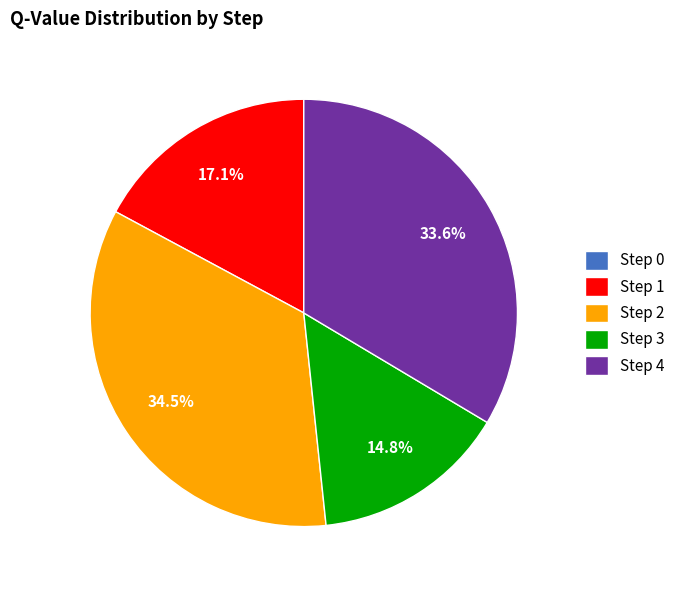

Which category has the biggest portion of the pie?

Step 2